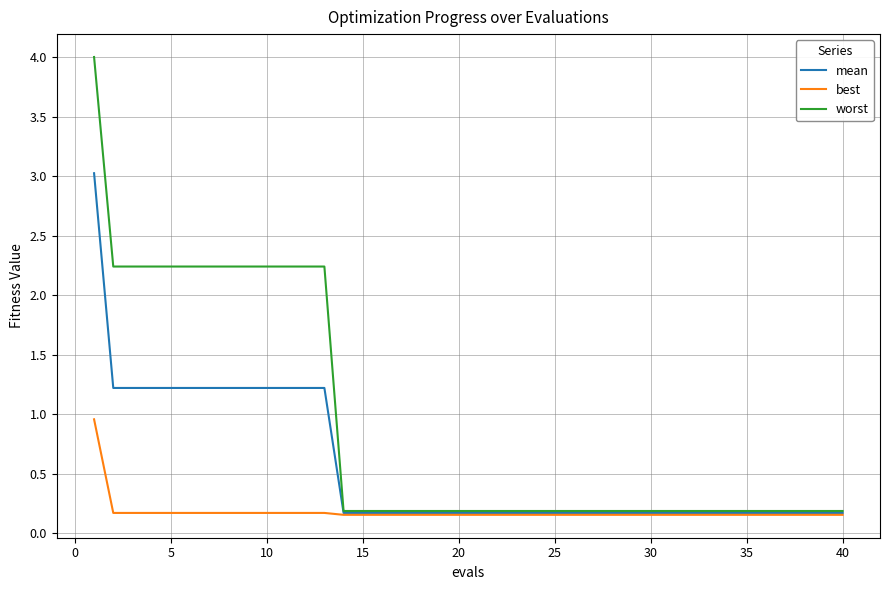

What is the sum of all mean values?

22.2